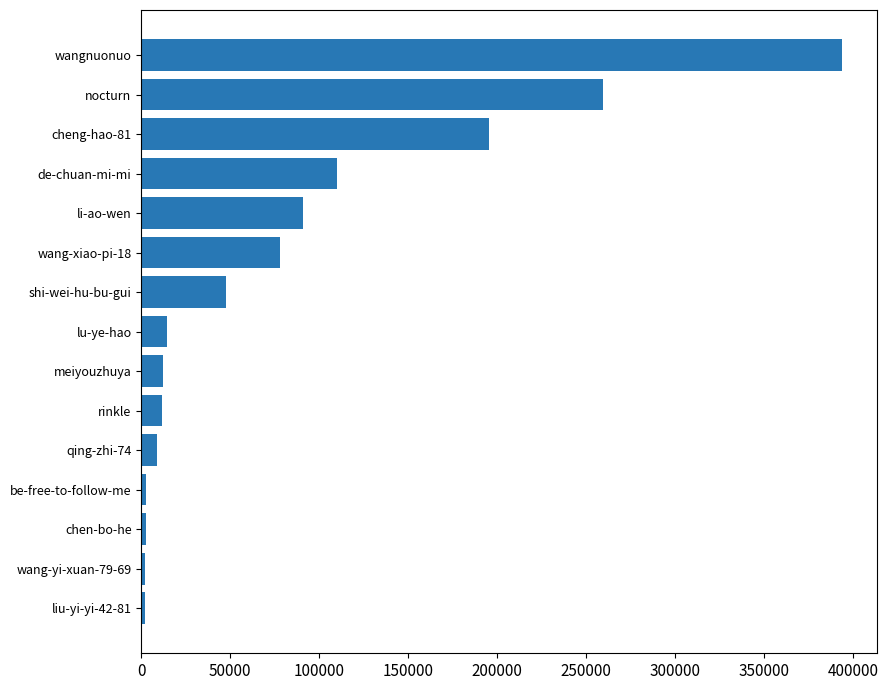

What is the difference between the second highest and second lowest values?

257347